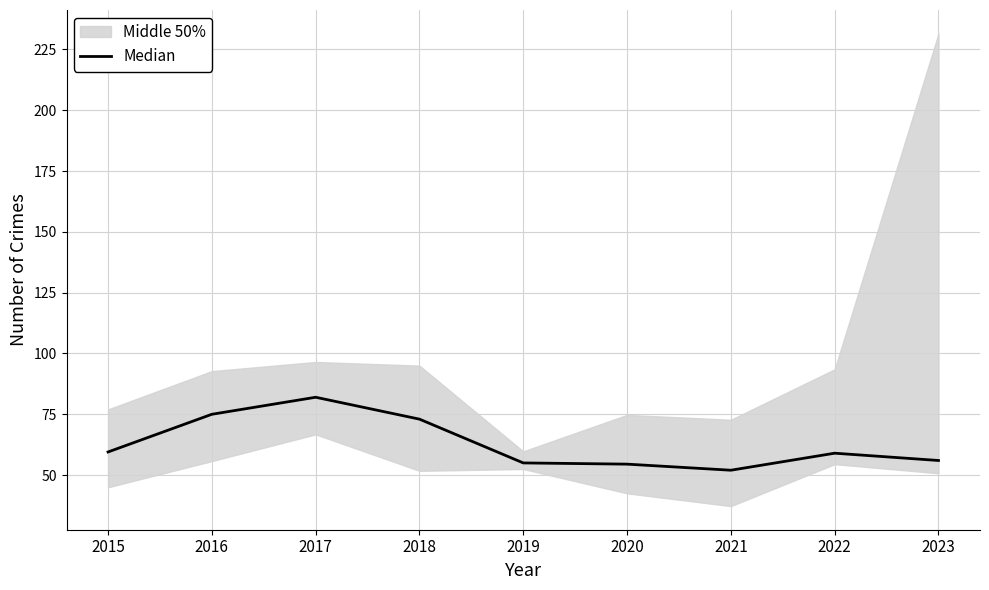

Reading left to right, what are all the values shown in this chart?

2015=59.5	2016=75.0	2017=82.0	2018=73.0	2019=55.0	2020=54.5	2021=52.0	2022=59.0	2023=56.0